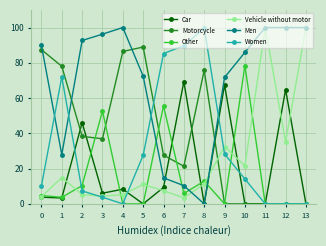

True or false: Women has more than 0 interior local peaks.

True